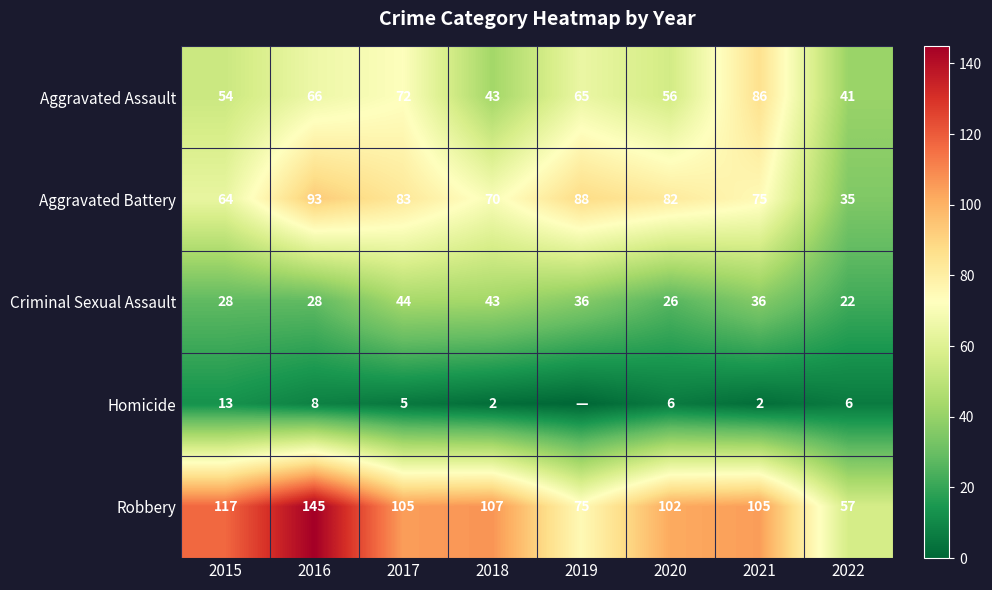

The Aggravated Battery series shows 28 at 2018. True or false?

False